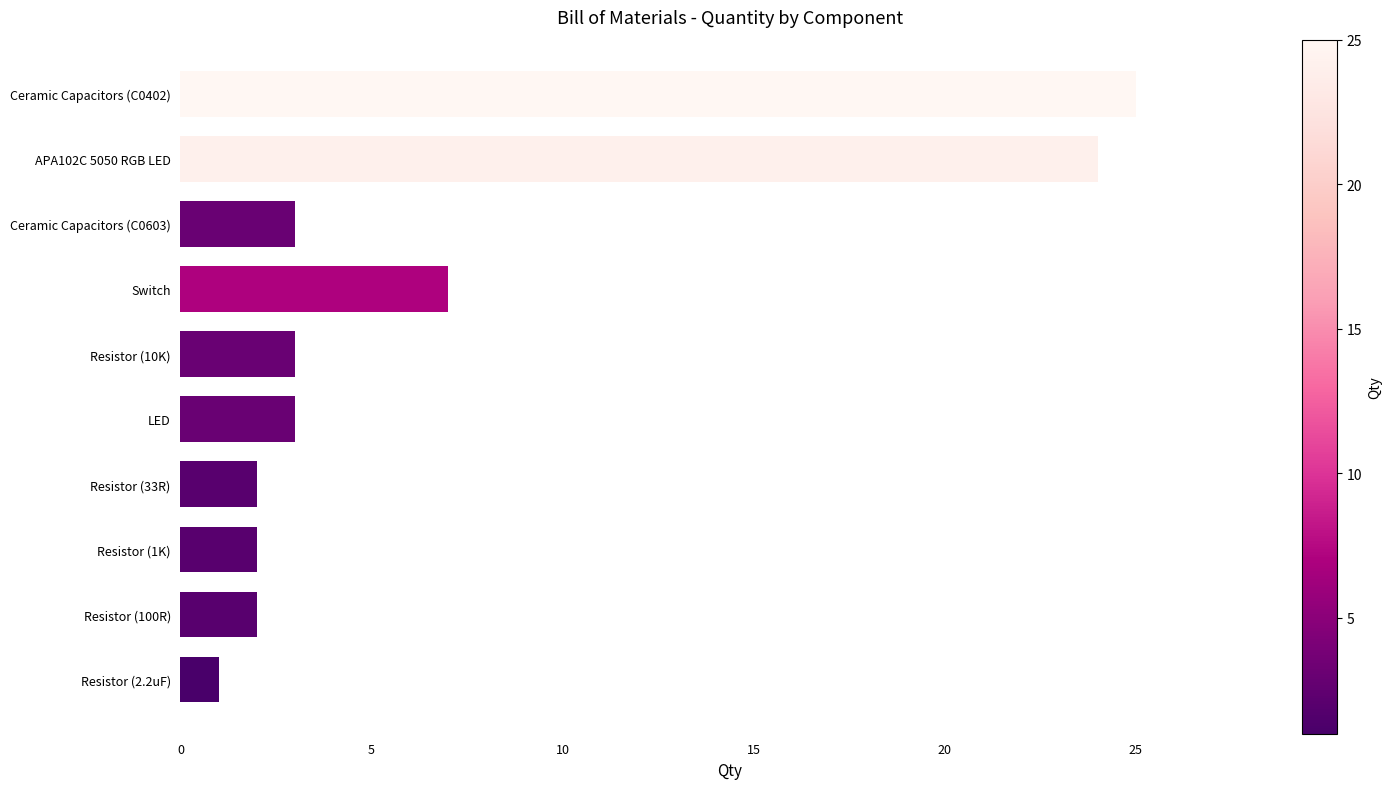

What is the difference between the second highest and minimum values?

23